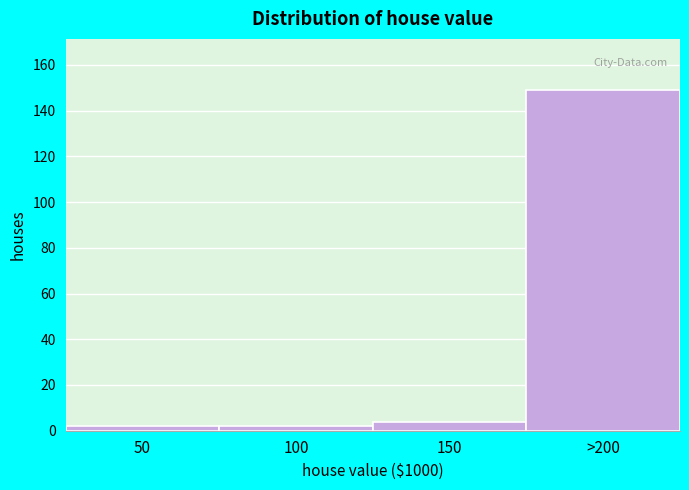

Reading left to right, transcribe all the data shown in this chart.

50=2	100=2	150=4	>200=149